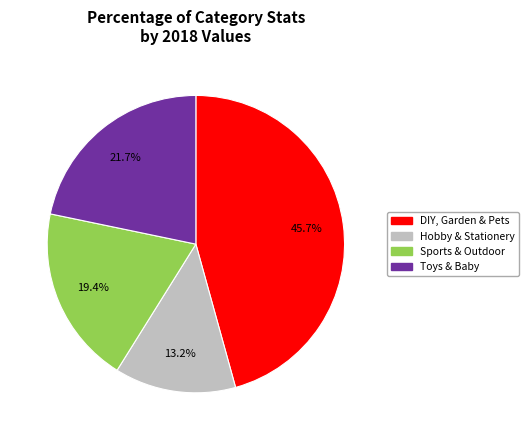

Count the number of slices in the pie.

4